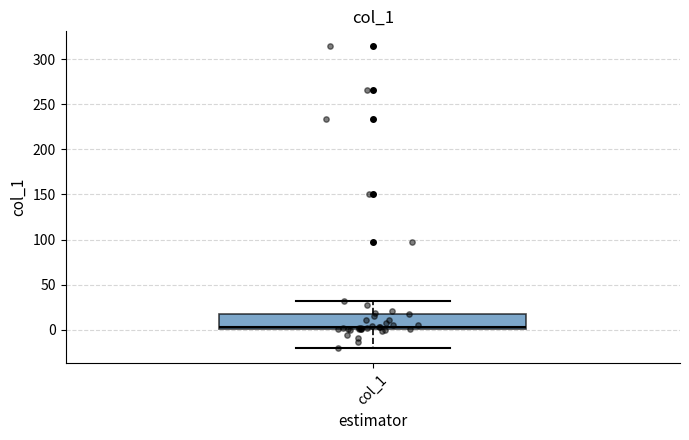

Read this box plot against the y-axis: the position of the median line, the range covered by the box, and the ends of both whiskers. The values are not printed on the chart, so give them approximately, as read against the axis.

median 5, box 0 to 20, whiskers -20 to 30